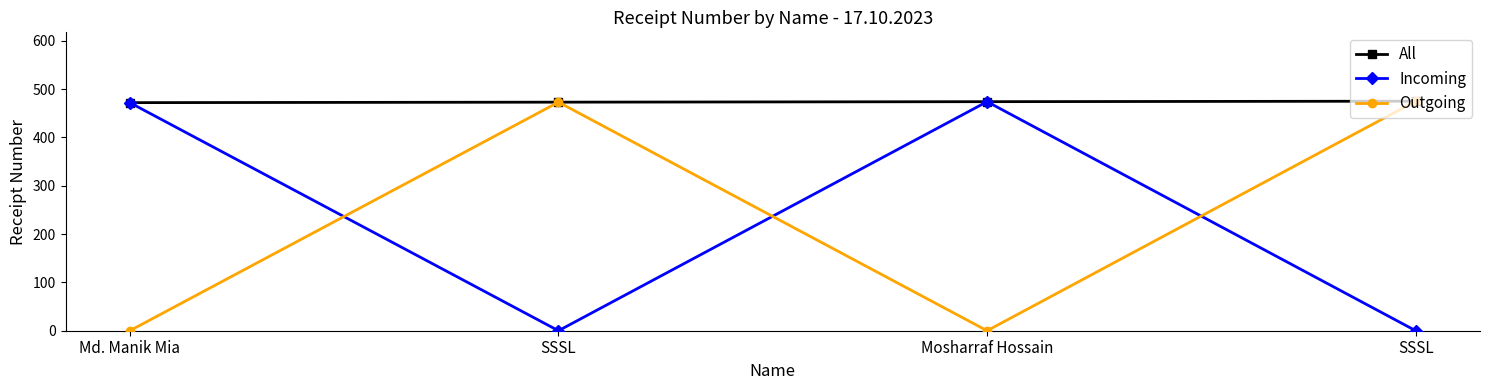

True or false: Incoming and All intersect in this chart.

False